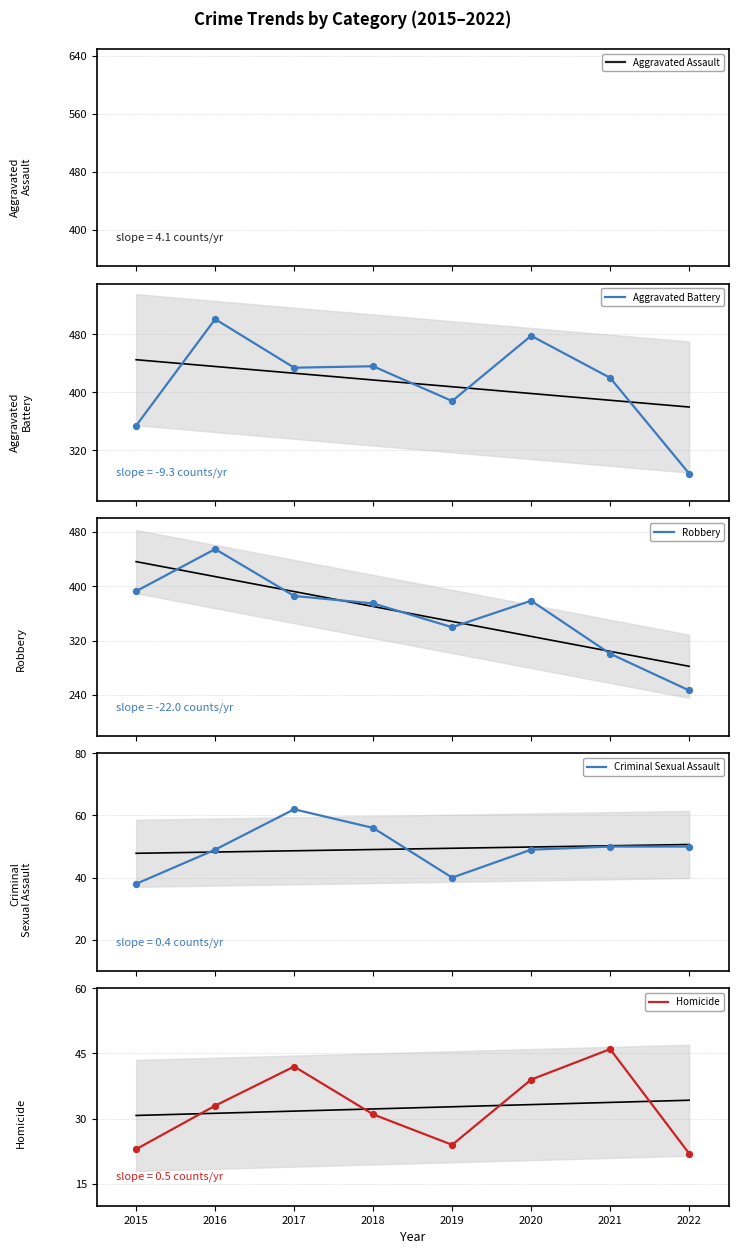

Which series has the largest total across all categories?

Aggravated Battery